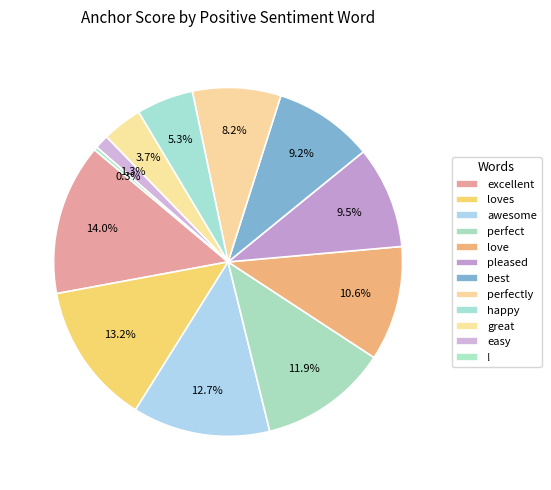

What percentage is the pleased slice, to the nearest percent?

9%